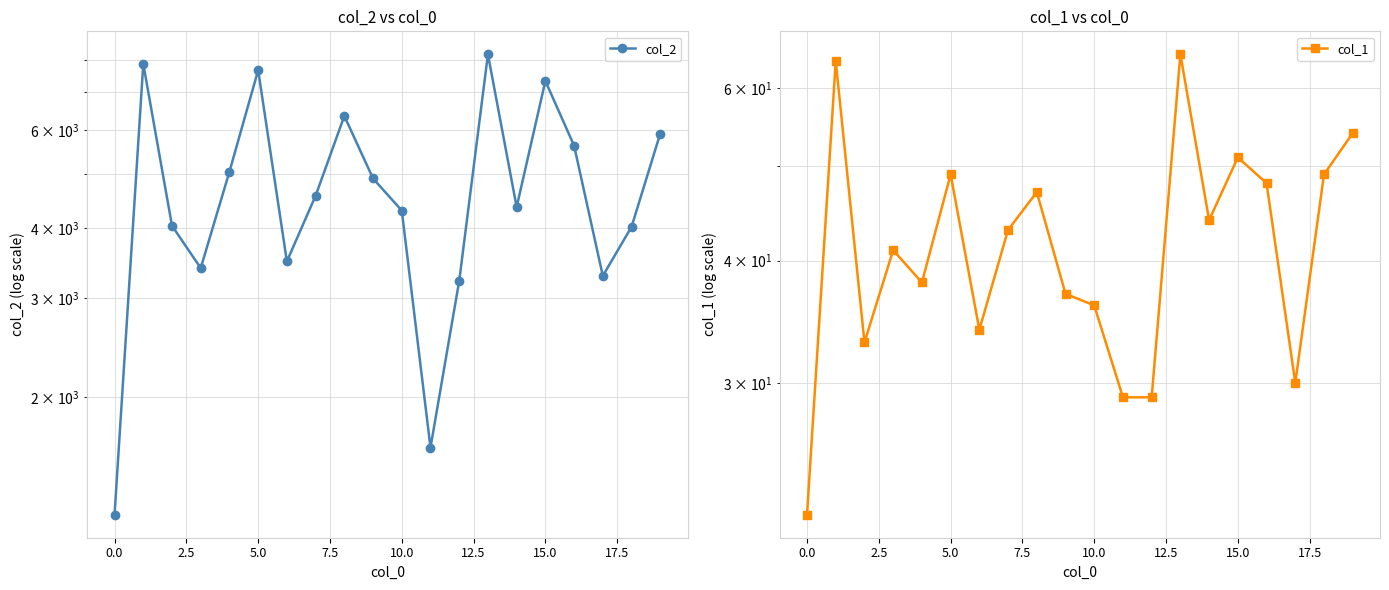

True or false: col_1 has a value of 59 at 5.0.

False